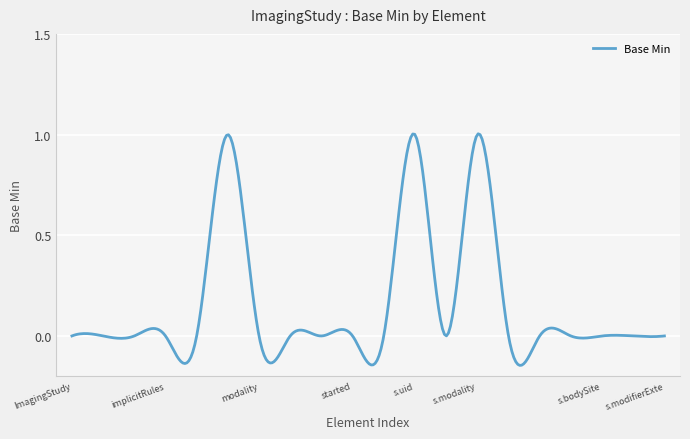

What is the difference between the maximum and minimum values?

1.2